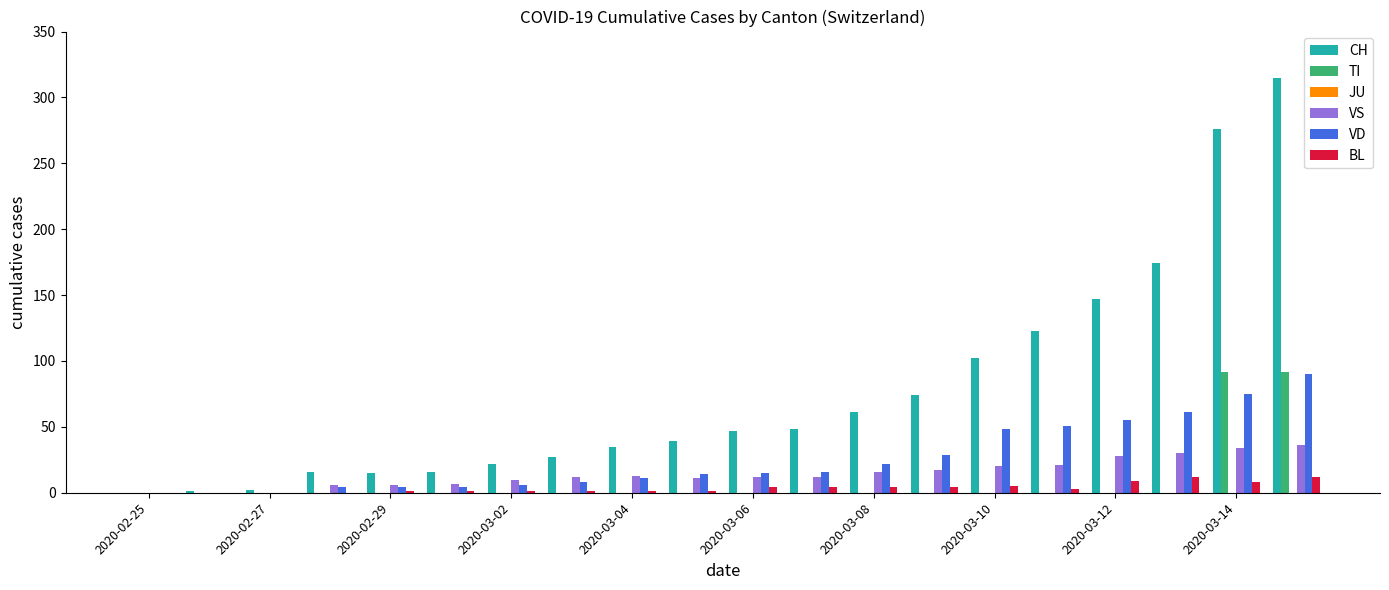

How many groups of bars are there?

20